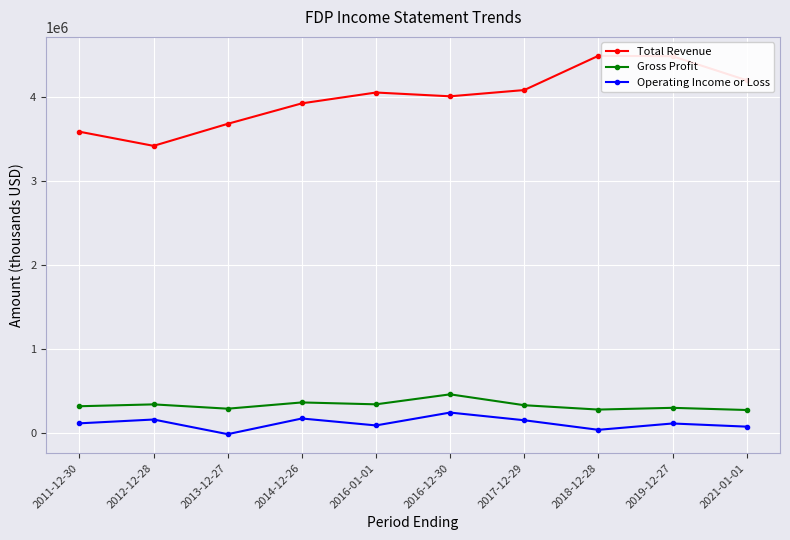

What is the sum of the Operating Income or Loss values at 2012-12-28 and 2021-01-01?

237900